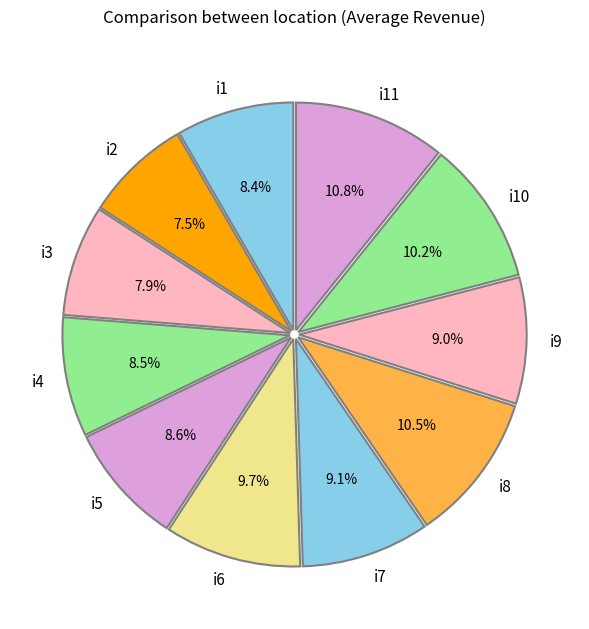

Approximately how many times larger is the value at i2 compared to i8?

0.7